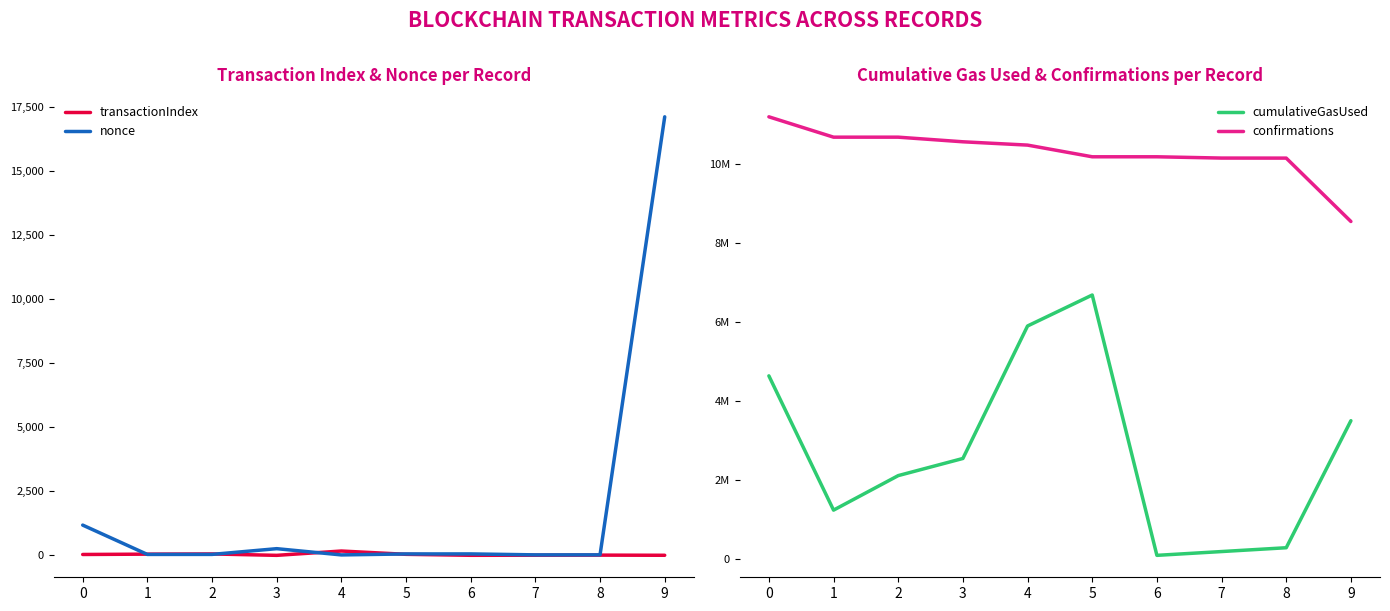

What is the maximum value for cumulativeGasUsed?

6686506